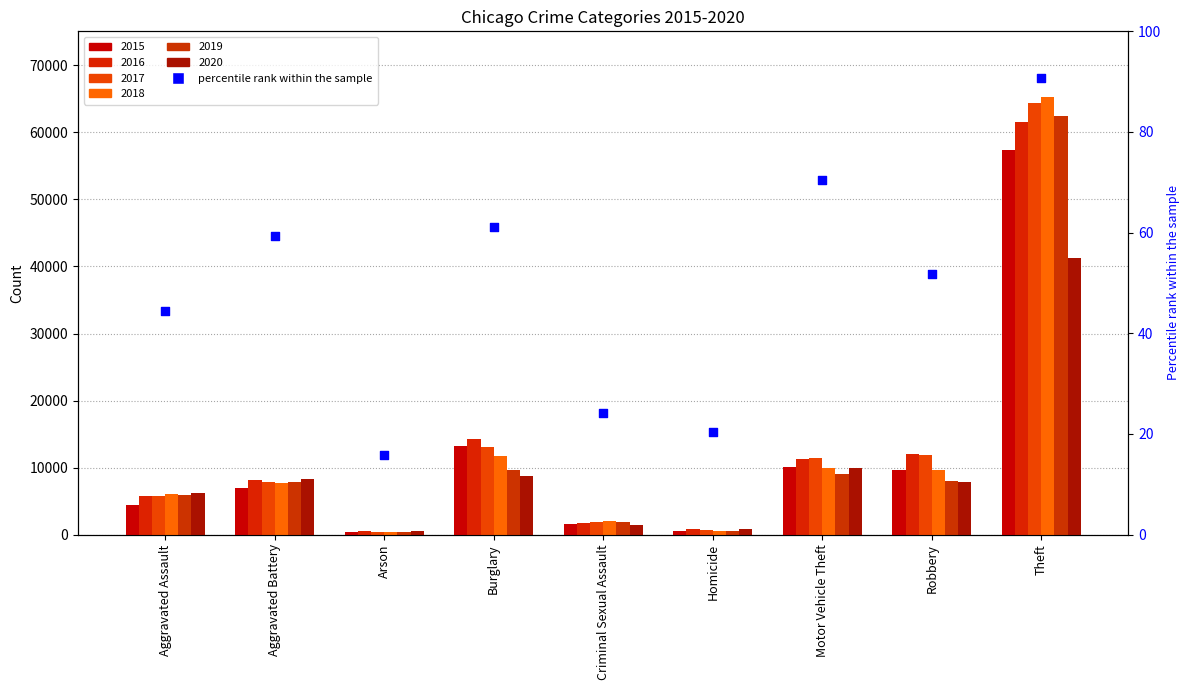

Which has a higher value, Motor Vehicle Theft or Theft?

Theft